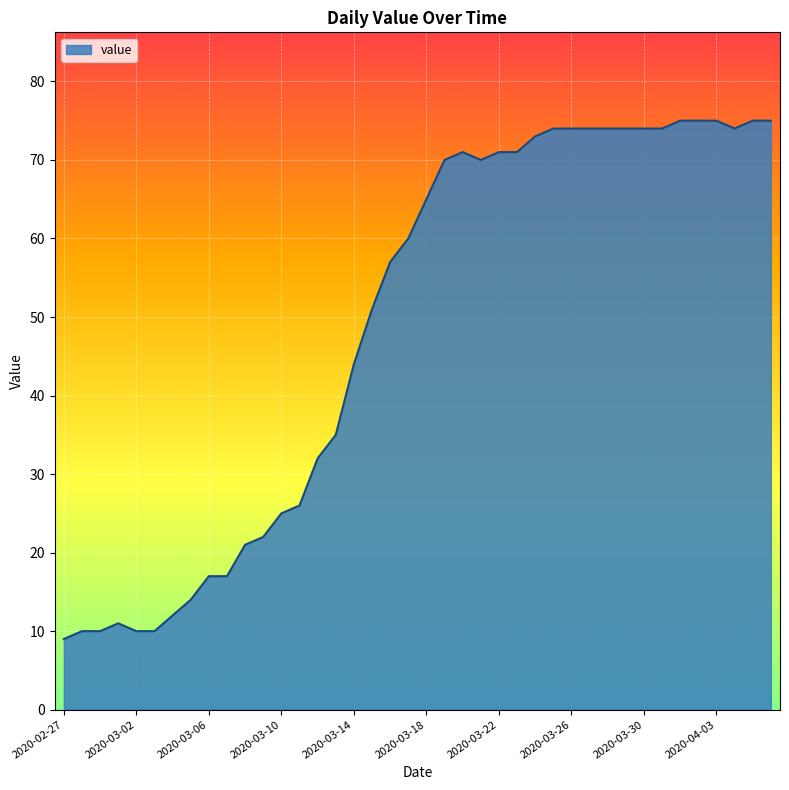

What is the minimum value shown in the chart?

9